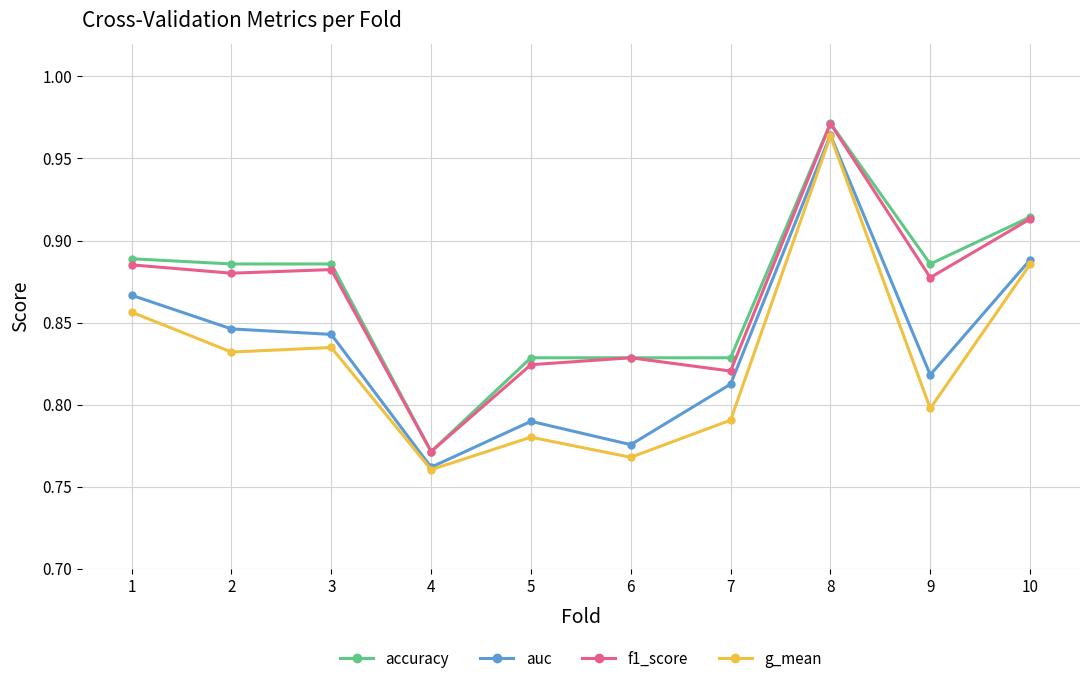

Between 9 and 10, which series saw the biggest shift?

g_mean